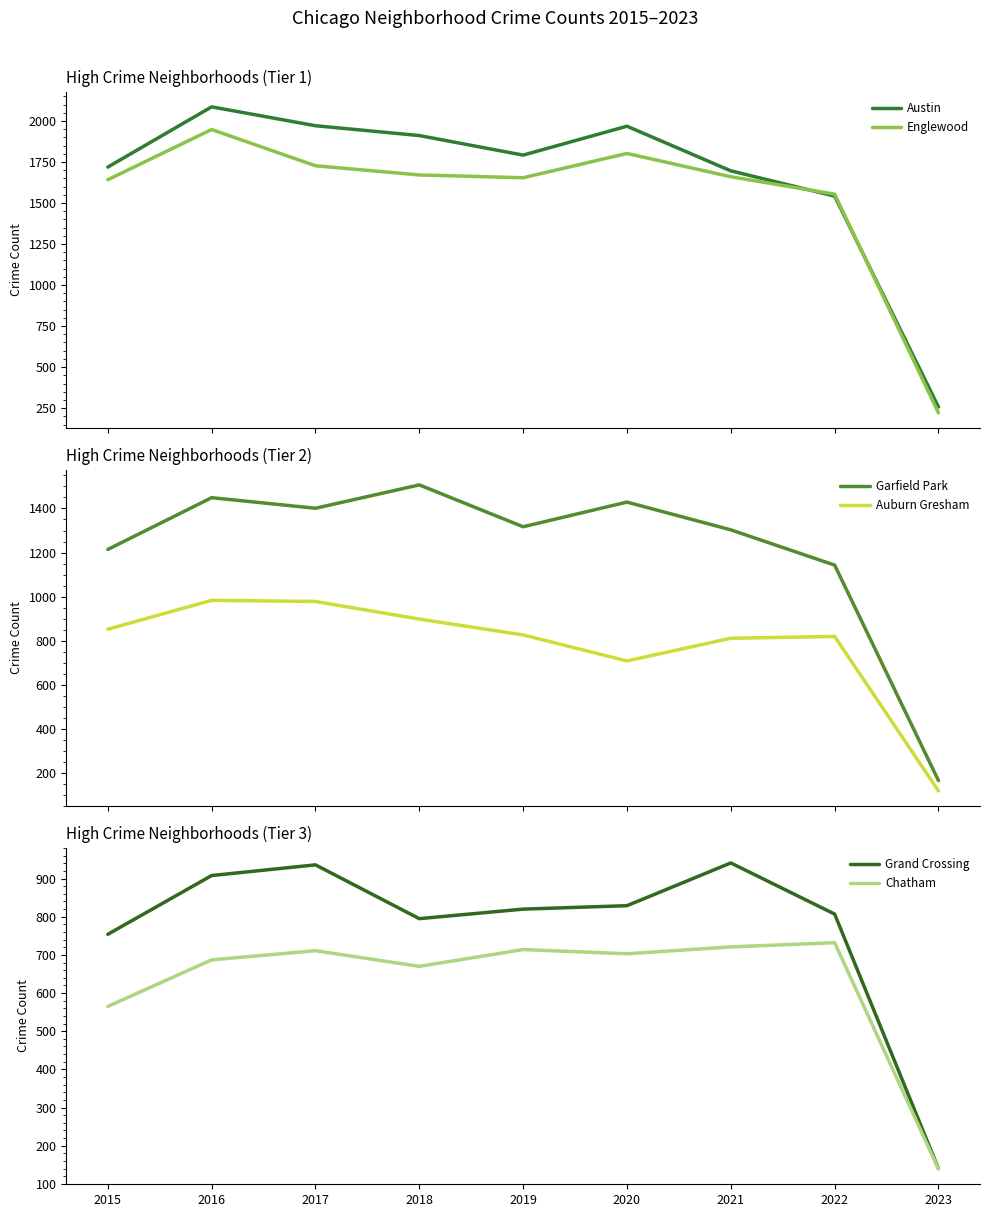

True or false: Chatham and Englewood cross at least once.

False